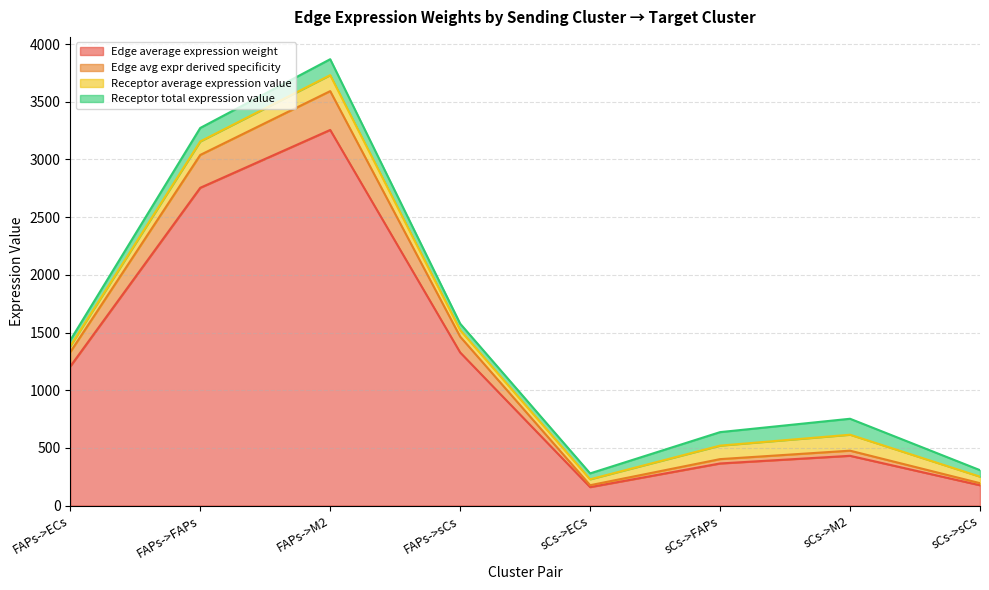

True or false: Edge avg expr derived specificity and Edge total expr derived specificity intersect in this chart.

False